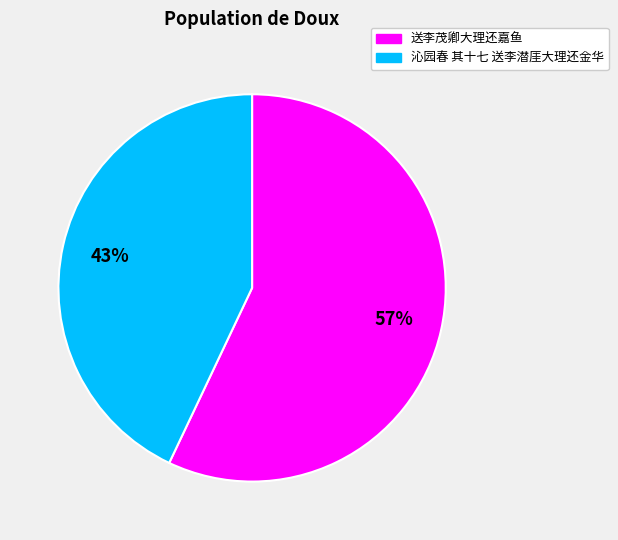

What is the largest slice in the pie chart?

送李茂卿大理还嘉鱼